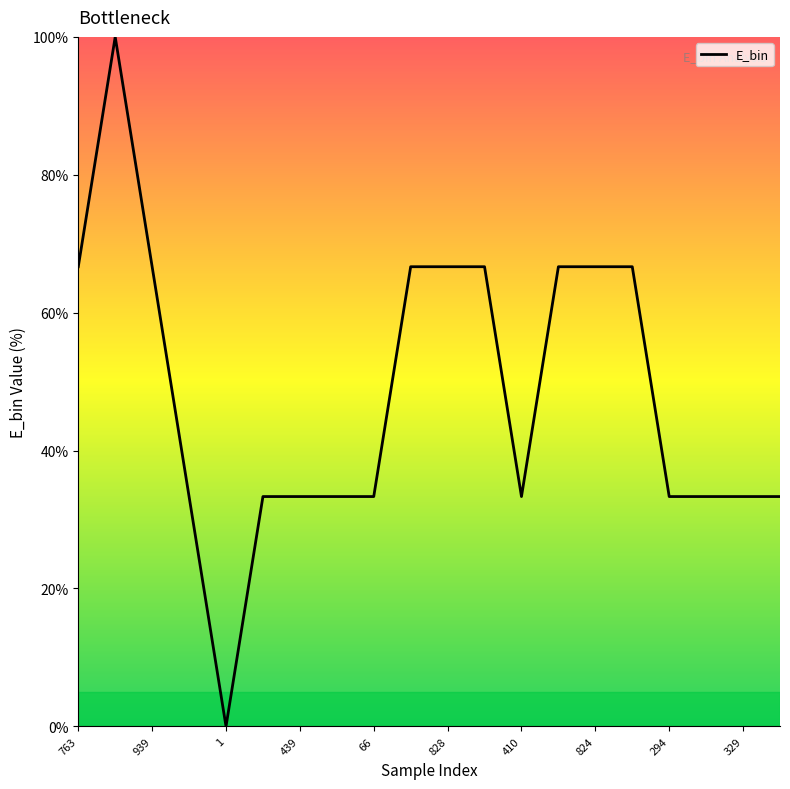

What is the greatest value displayed?

100.0